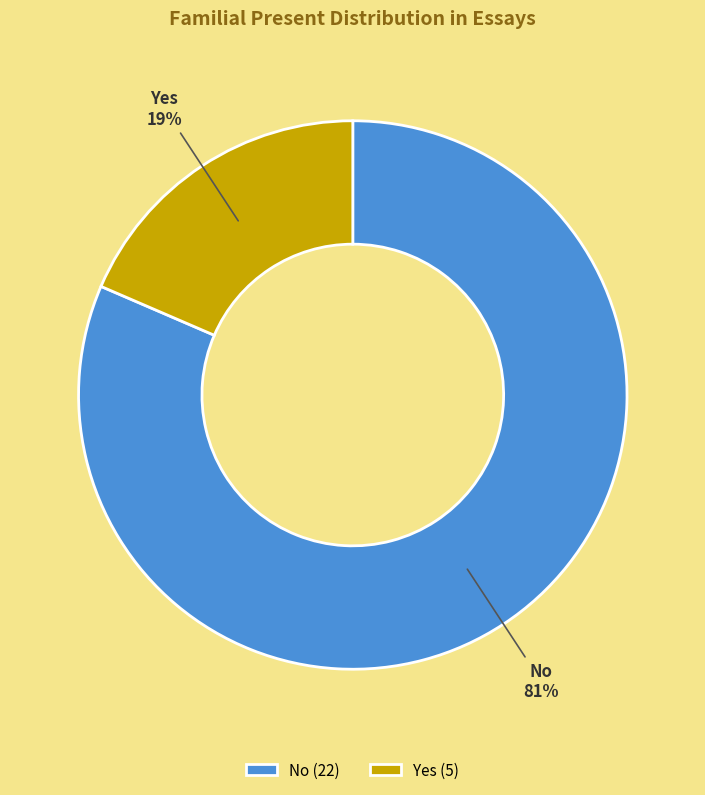

What is the smallest slice in the pie chart?

Yes